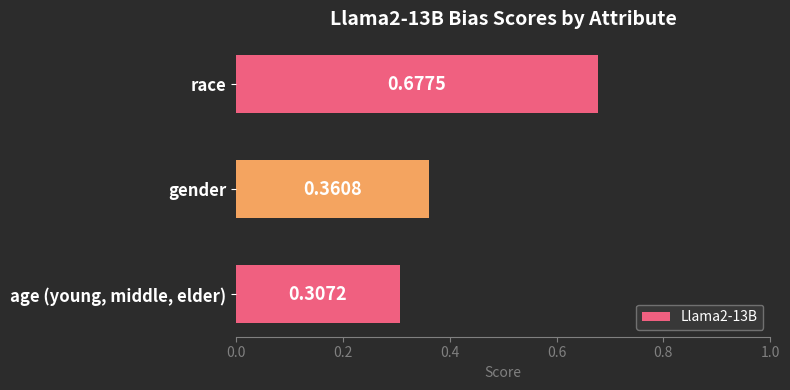

At which category does the chart reach its peak across all series?

race